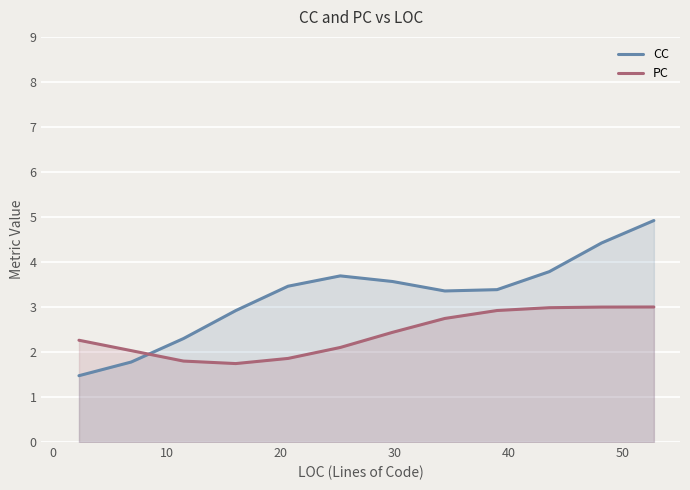

List the series in order of their peak value, lowest first.

PC, CC